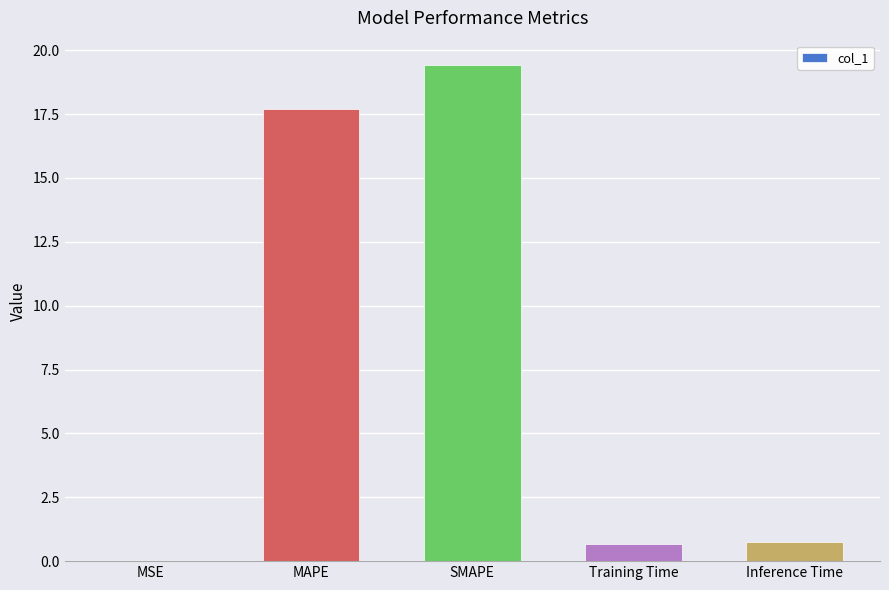

Which has a higher value, SMAPE or MAPE?

SMAPE